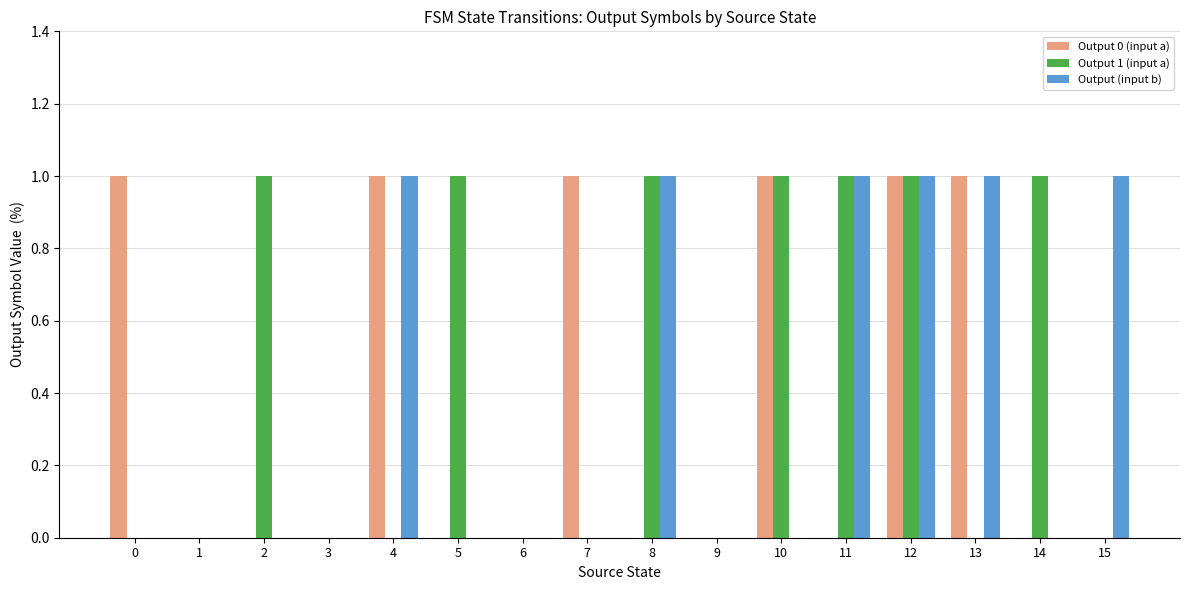

Between 1 and 5, which series saw the biggest shift?

Output 1 (input a)